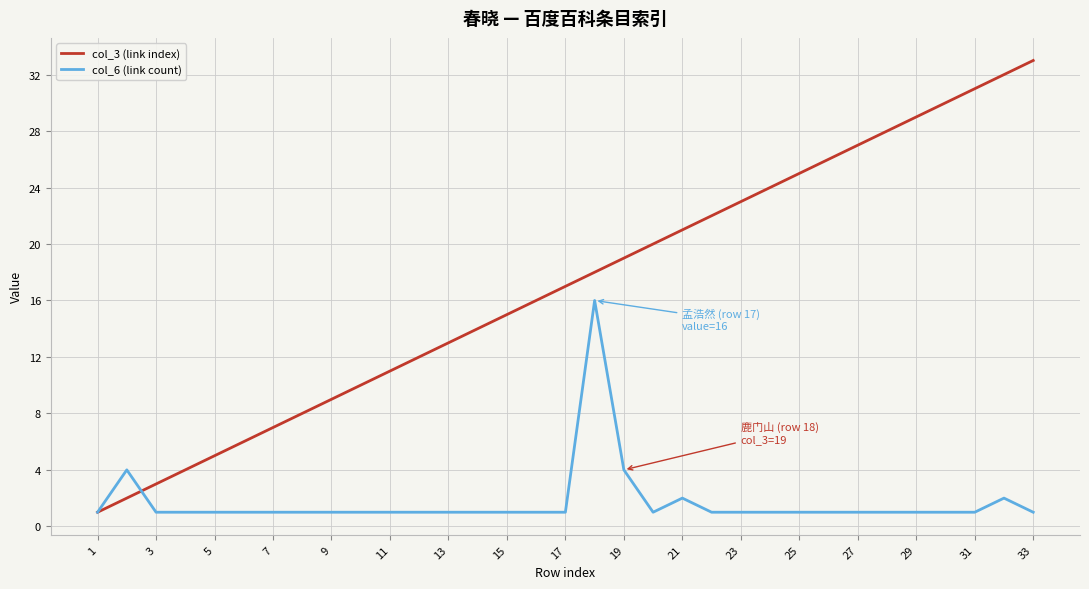

What are all the series names shown in the legend?

col_3 (link index), col_6 (link count)